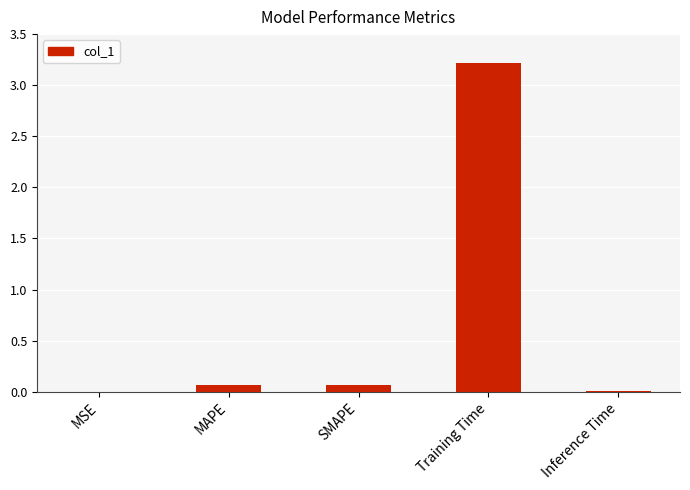

Between Training Time and MSE, which is larger?

Training Time